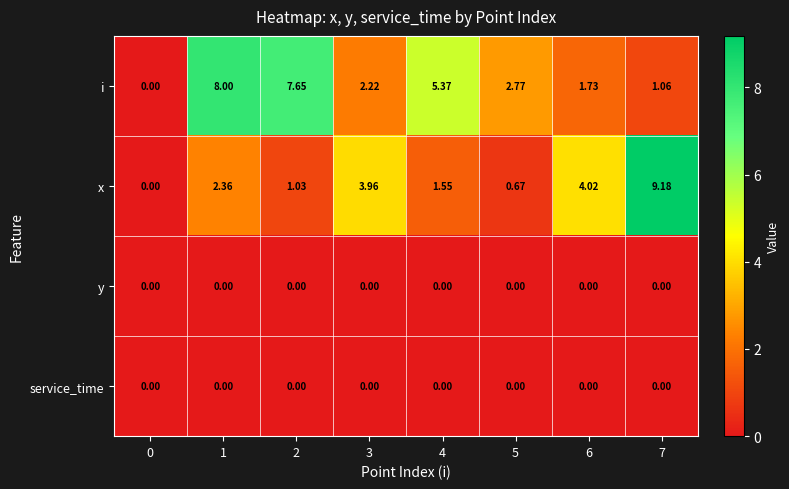

Which series has the widest spread of values?

x